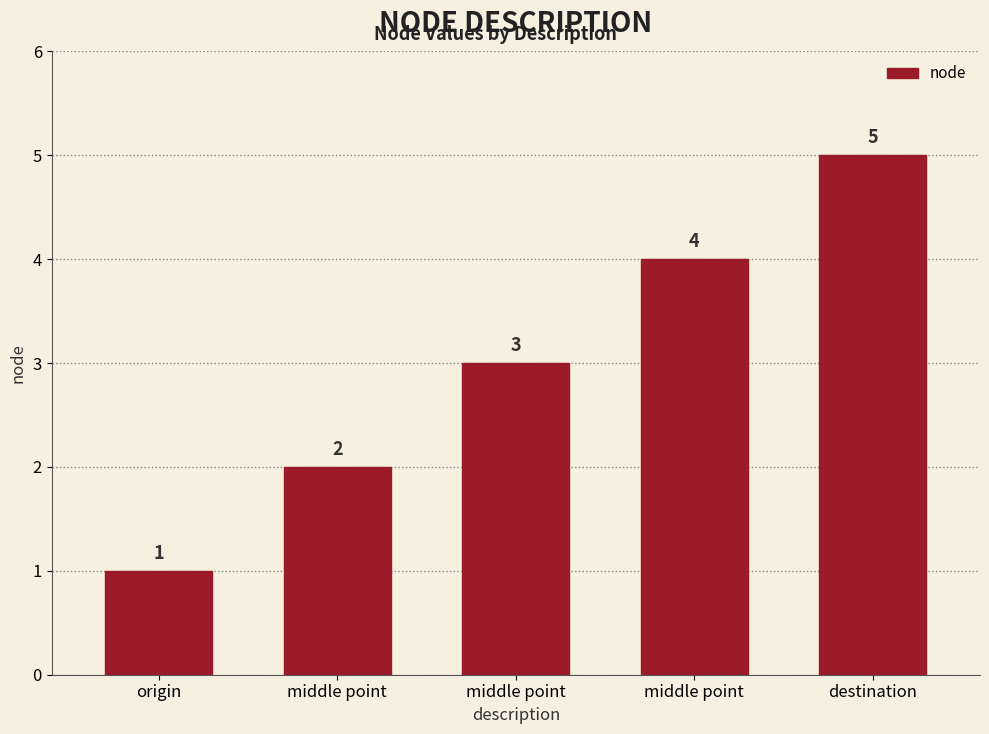

Reading left to right, what are all the values shown in this chart?

1	2	3	4	5